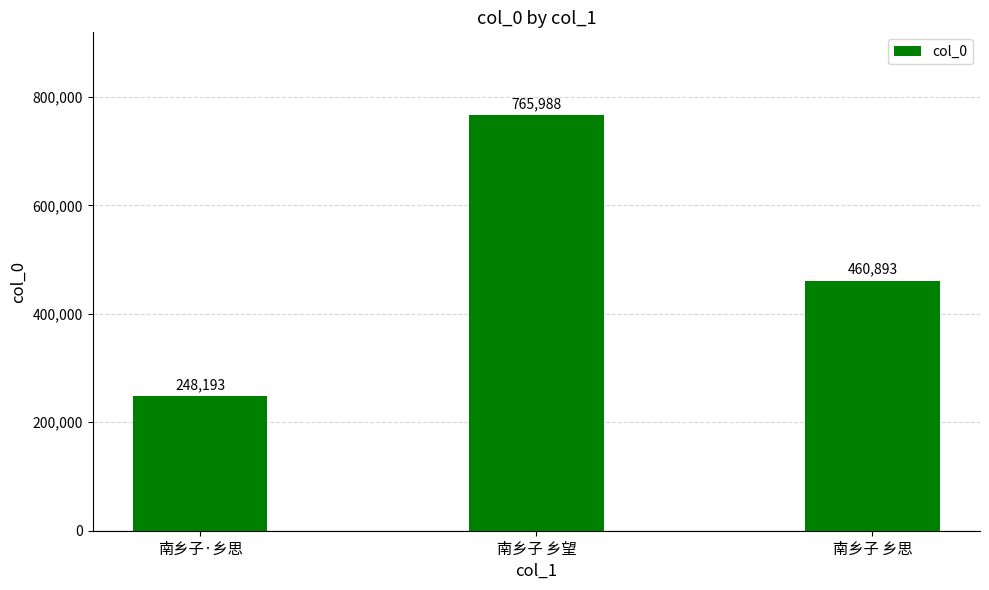

Reading left to right, transcribe all the data shown in this chart.

南乡子·乡思=248193	南乡子 乡望=765988	南乡子 乡思=460893